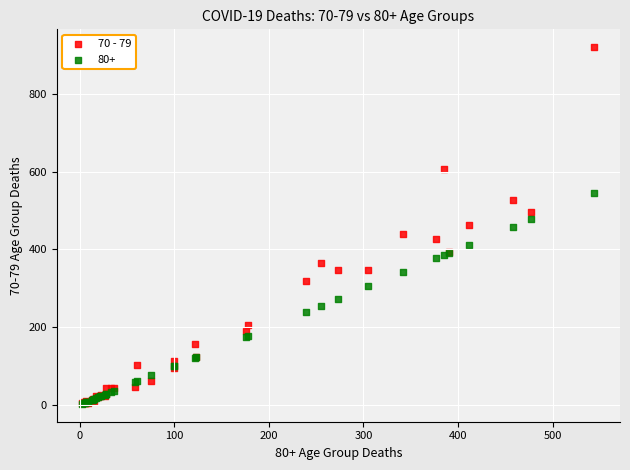

What are all the series names shown in the legend?

70 - 79, 80+